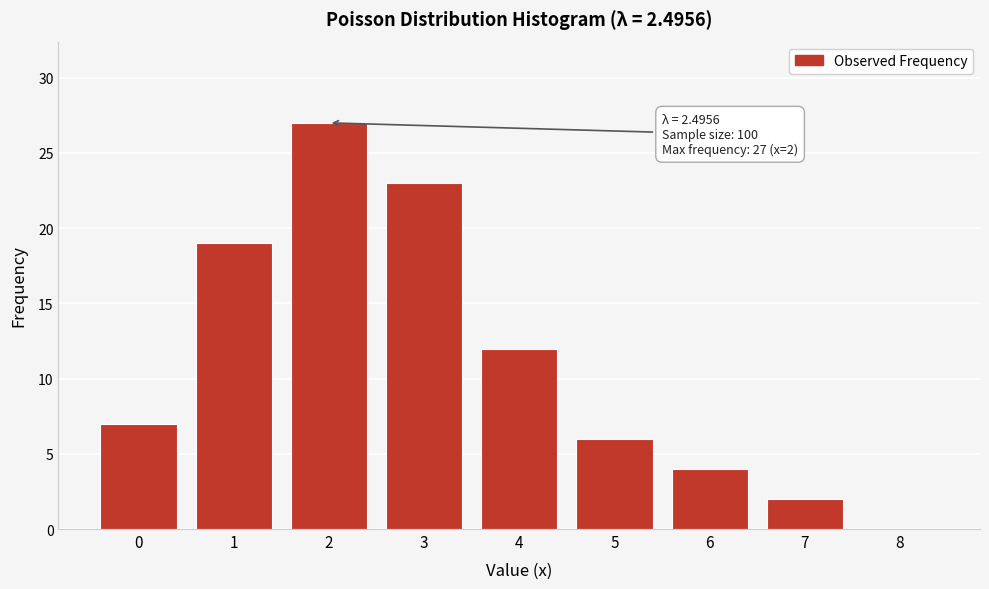

Reading left to right, what are all the values shown in this chart?

0=7	1=19	2=27	3=23	4=12	5=6	6=4	7=2	8=0